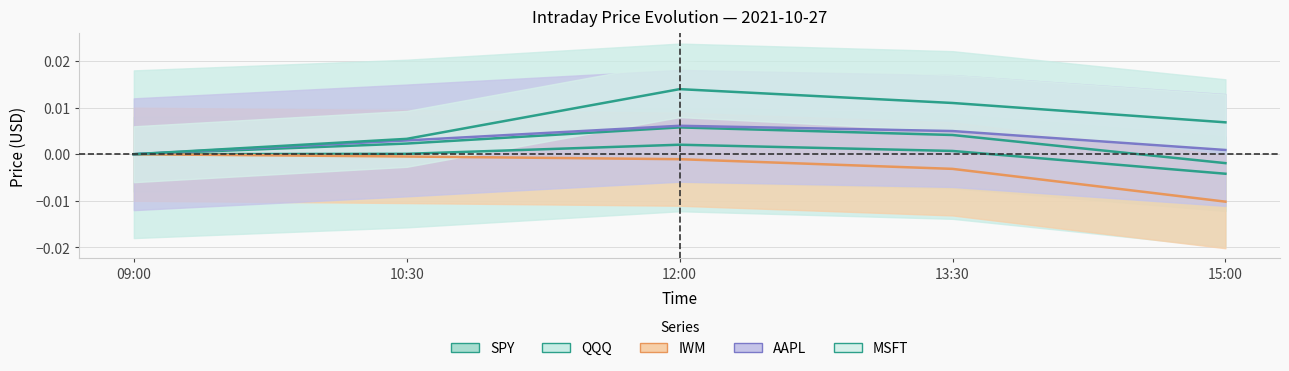

Is it true that IWM equals -0.0 at 15:00?

False